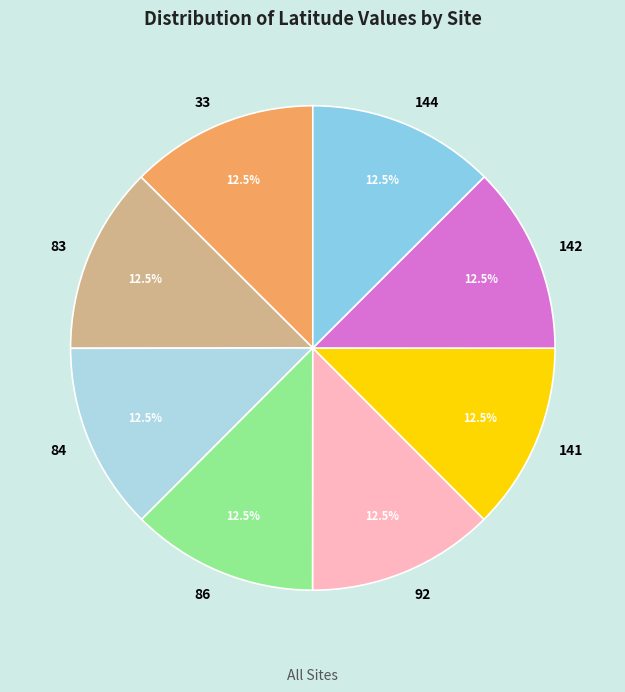

What is the ratio of the value at 33 to the value at 86?

1.0